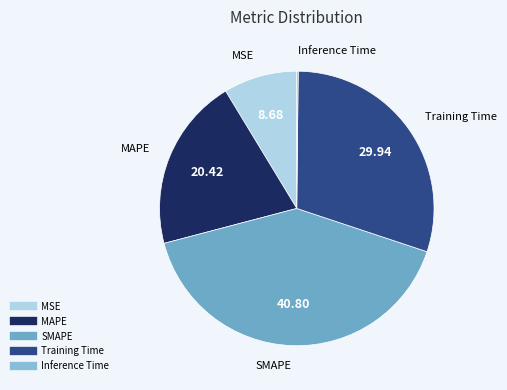

What is the largest slice in the pie chart?

SMAPE